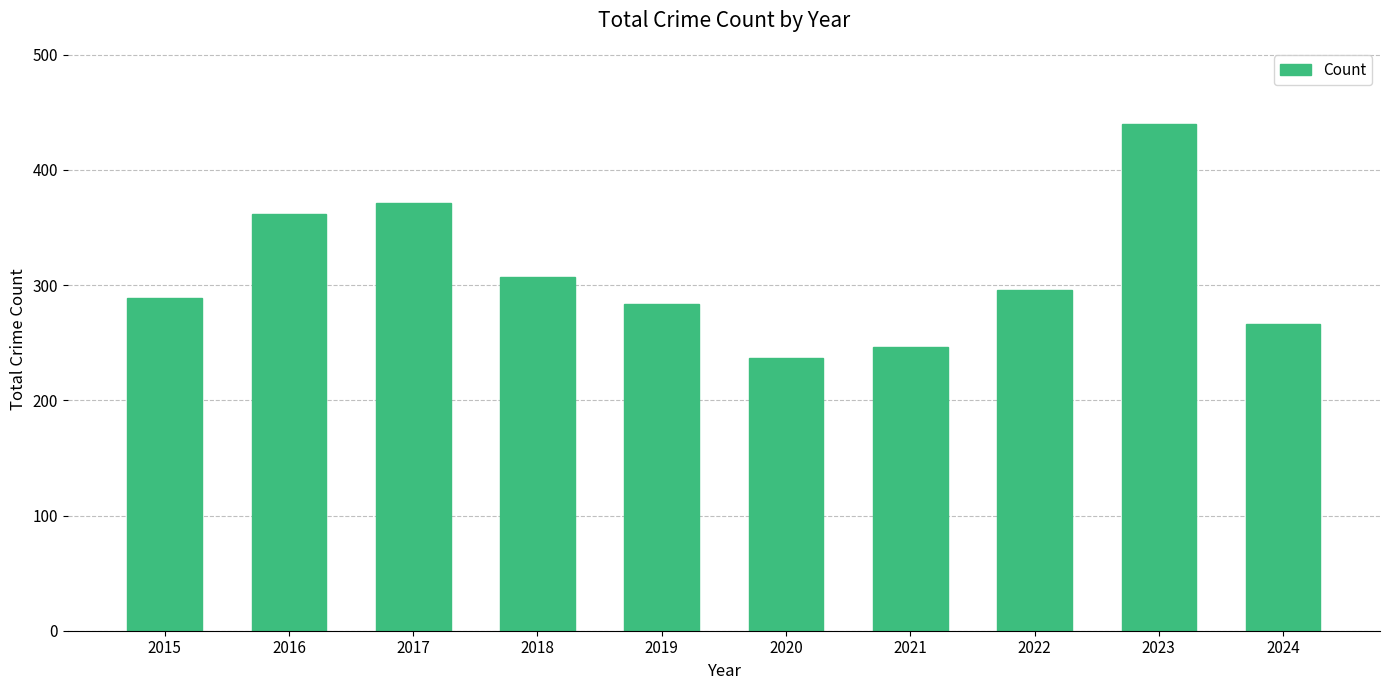

What is the approximate value at 2016, to the nearest 50?

350